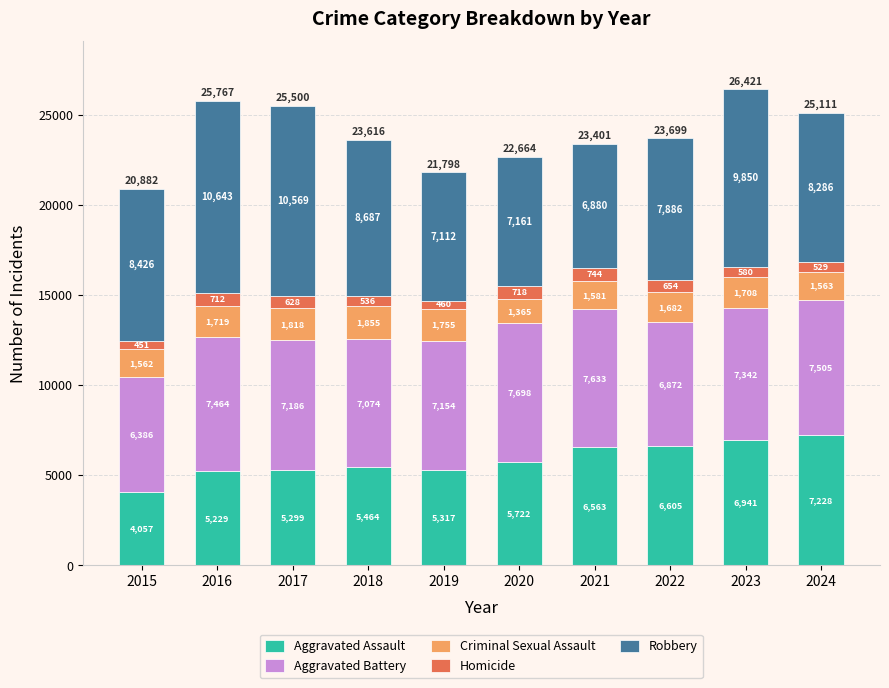

Reading left to right, transcribe the values for Aggravated Assault.

2015=4057	2016=5229	2017=5299	2018=5464	2019=5317	2020=5722	2021=6563	2022=6605	2023=6941	2024=7228